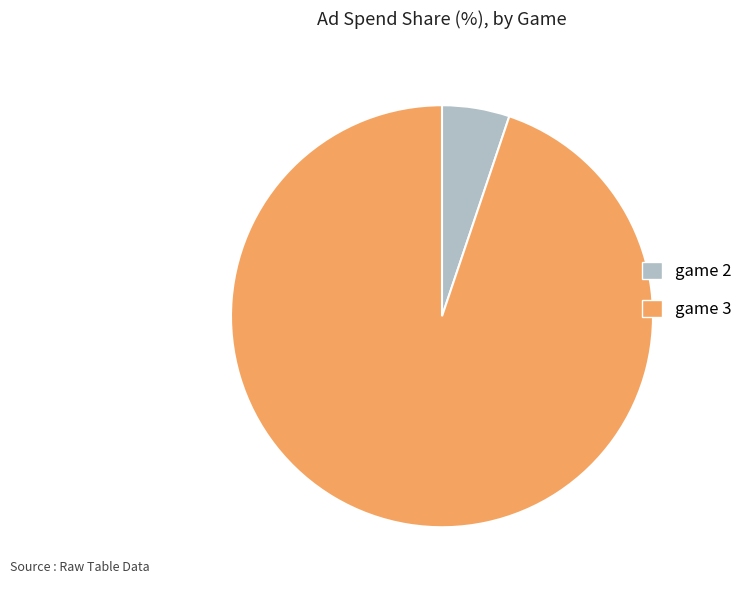

Combined, do game 3 and game 2 account for over 50%?

Yes